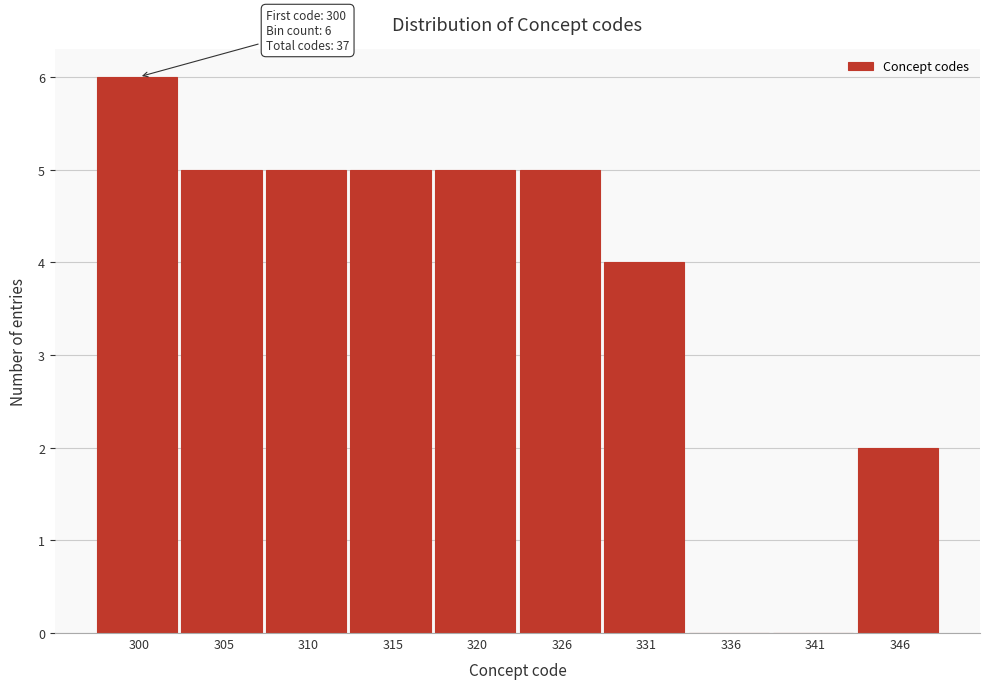

Reading left to right, what are all the values shown in this chart?

300=6	305=5	310=5	315=5	320=5	326=5	331=4	336=0	341=0	346=2